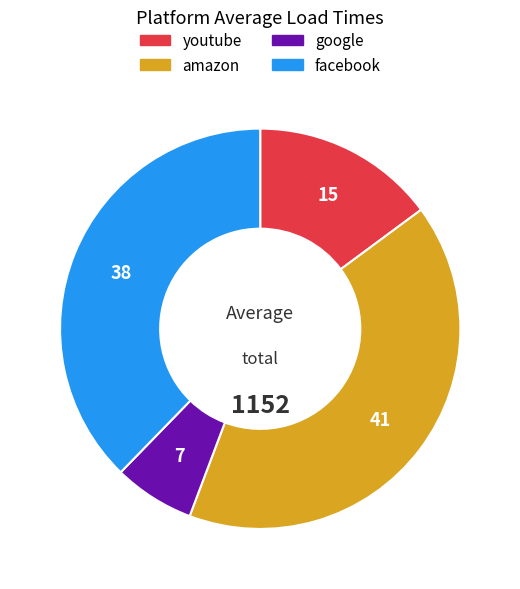

Does any single category account for the majority?

No